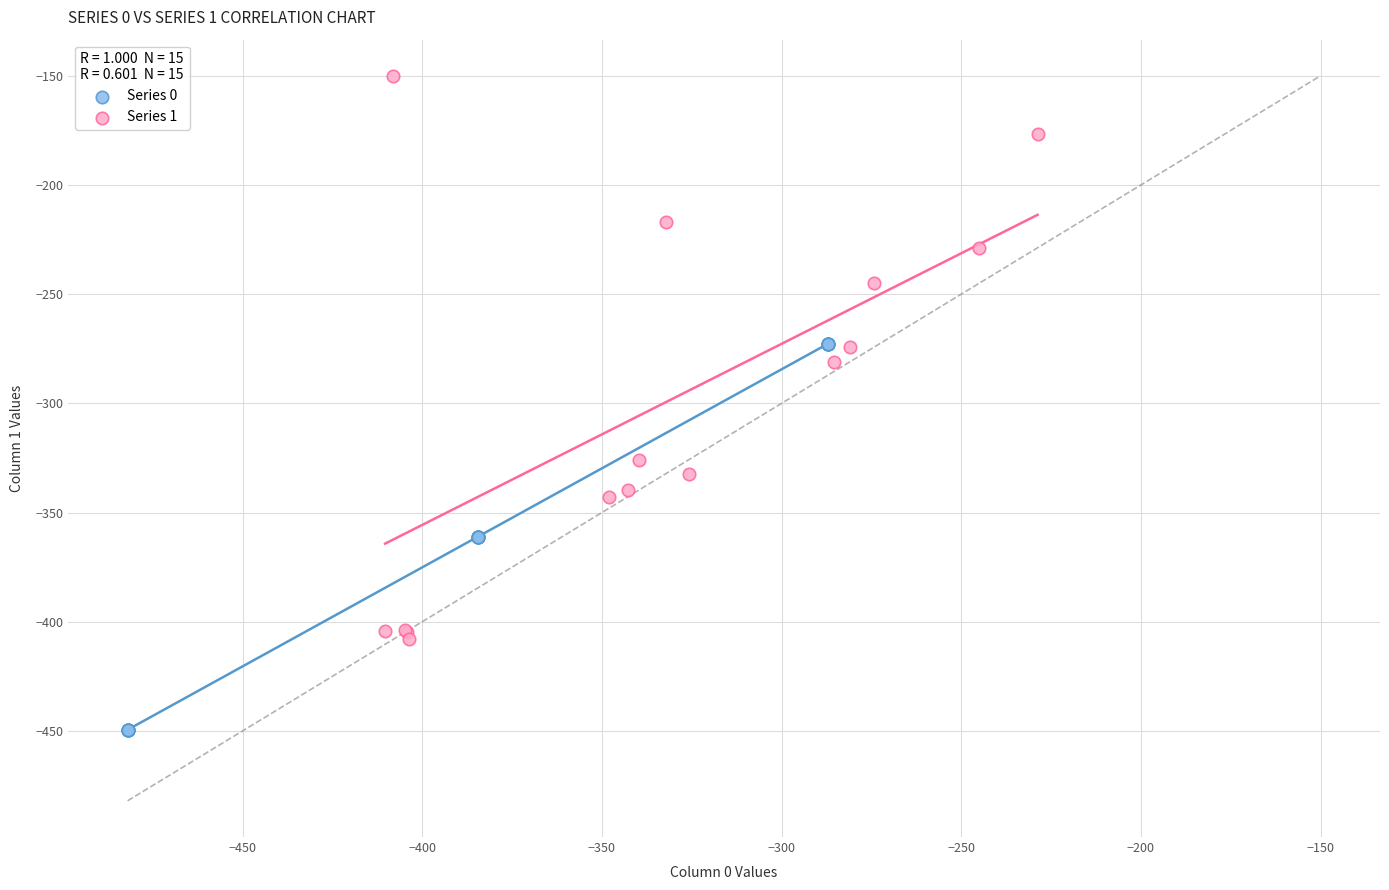

Which series has the widest spread of Y values?

Series 1